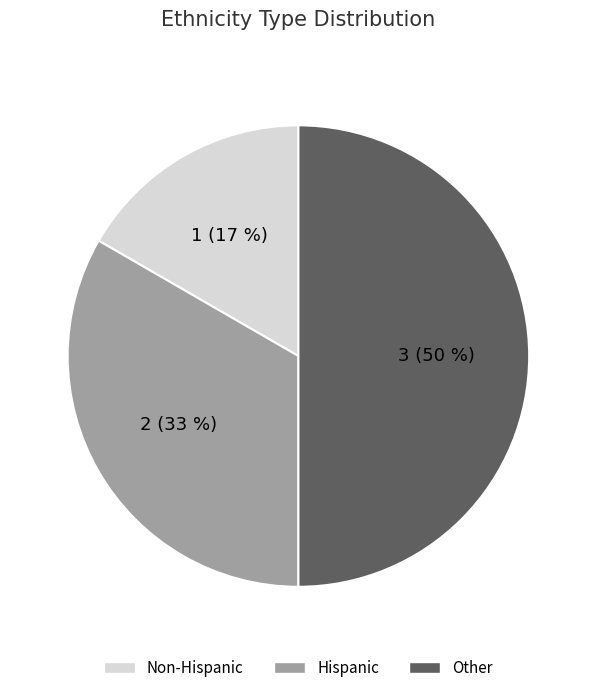

Which has a higher value, Hispanic or Other?

Other